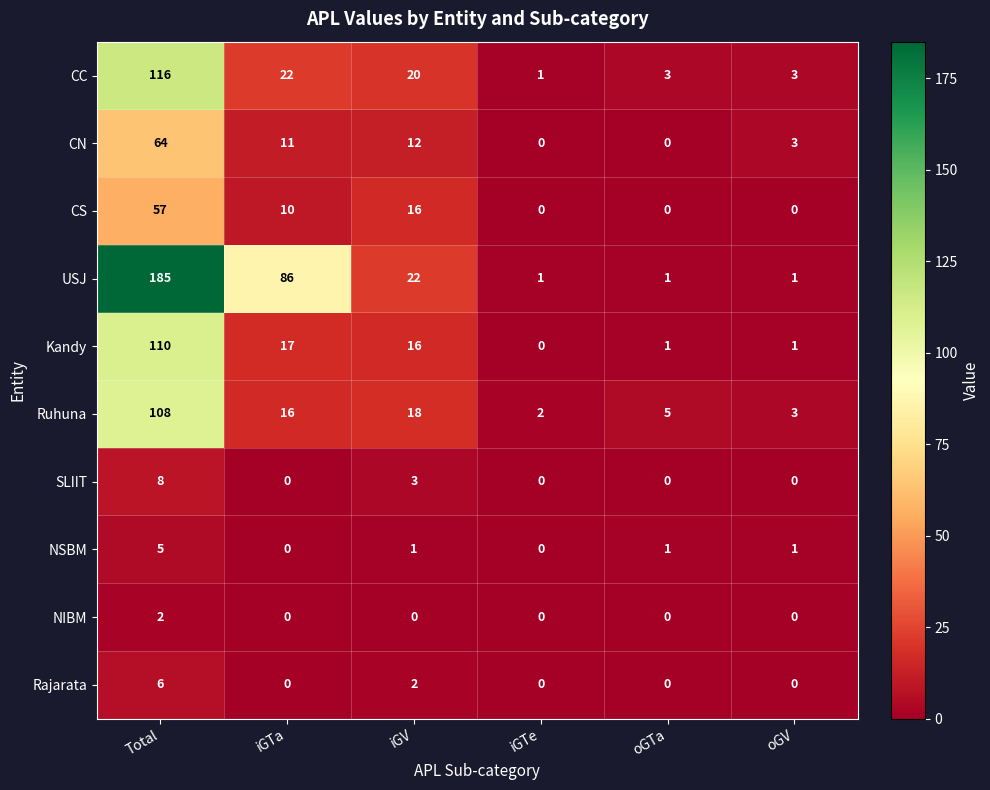

Rank the series by their maximum value, from lowest to highest.

NIBM, NSBM, Rajarata, SLIIT, CS, CN, Ruhuna, Kandy, CC, USJ